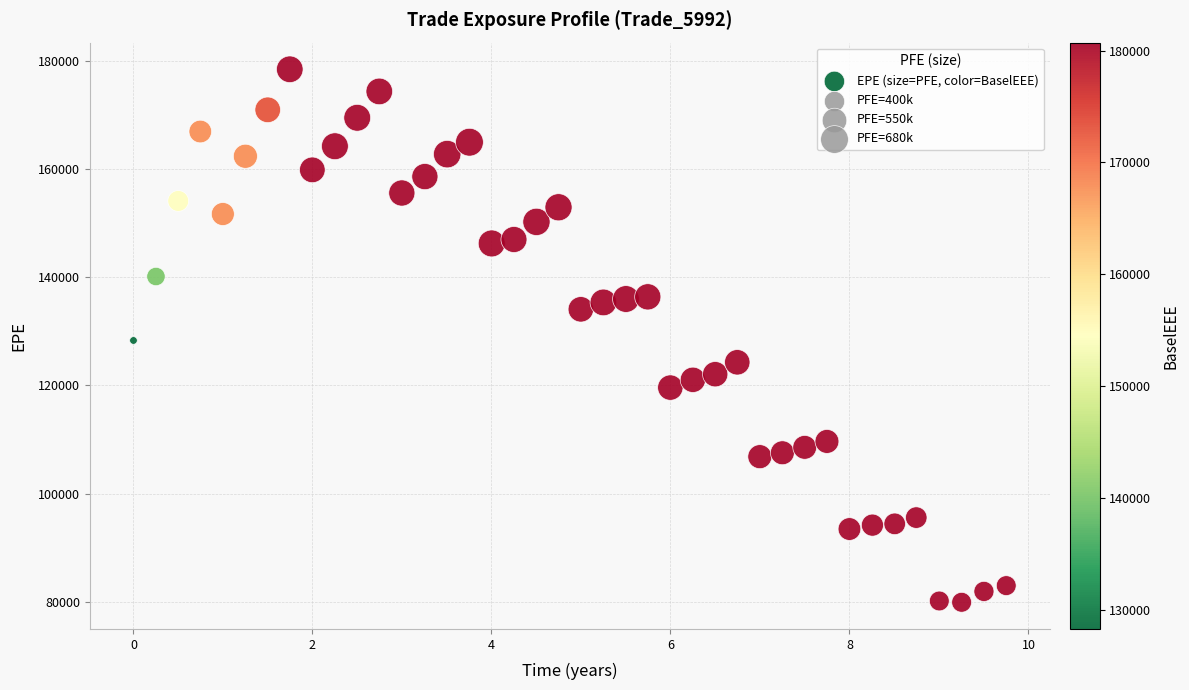

What is the range of X values (max minus min)?

9.8